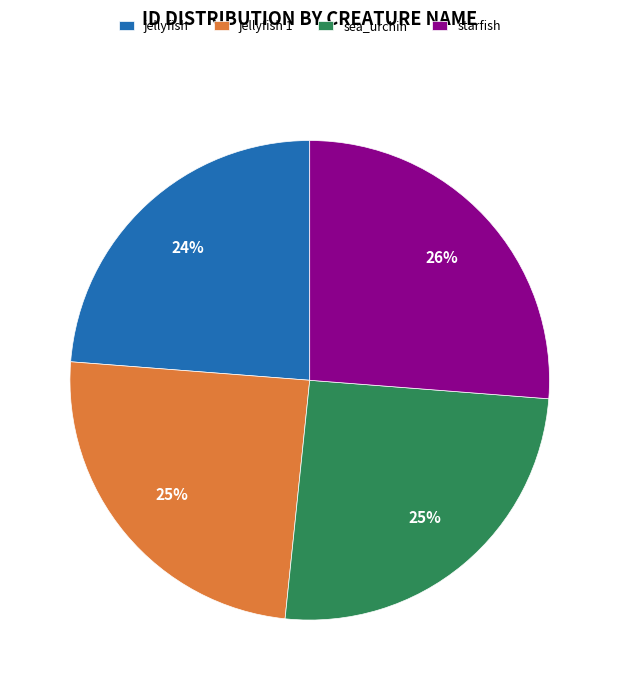

Combined, do sea_urchin and jellyfish account for over 50%?

No